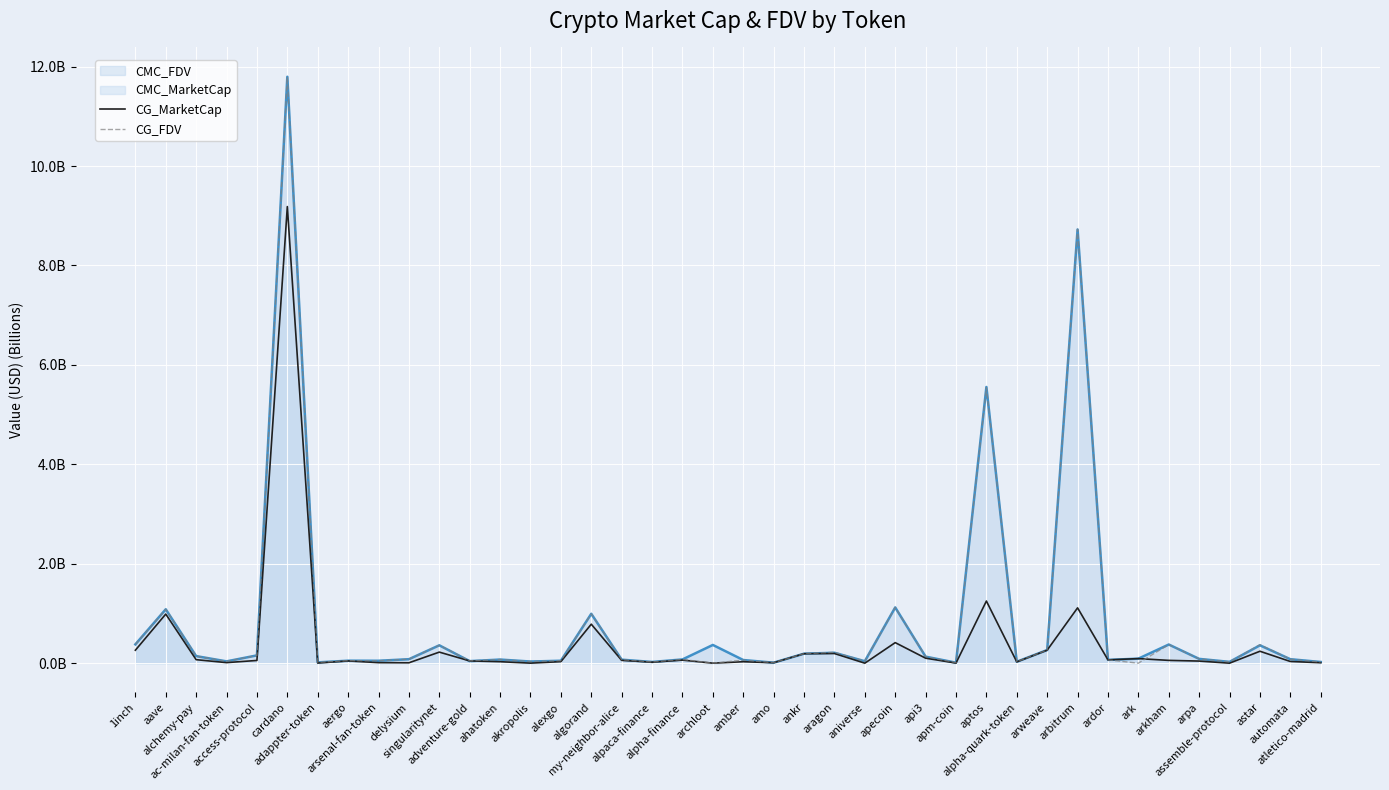

Is the value of CG_MarketCap at adappter-token greater than the value of CG_FDV at arpa?

No